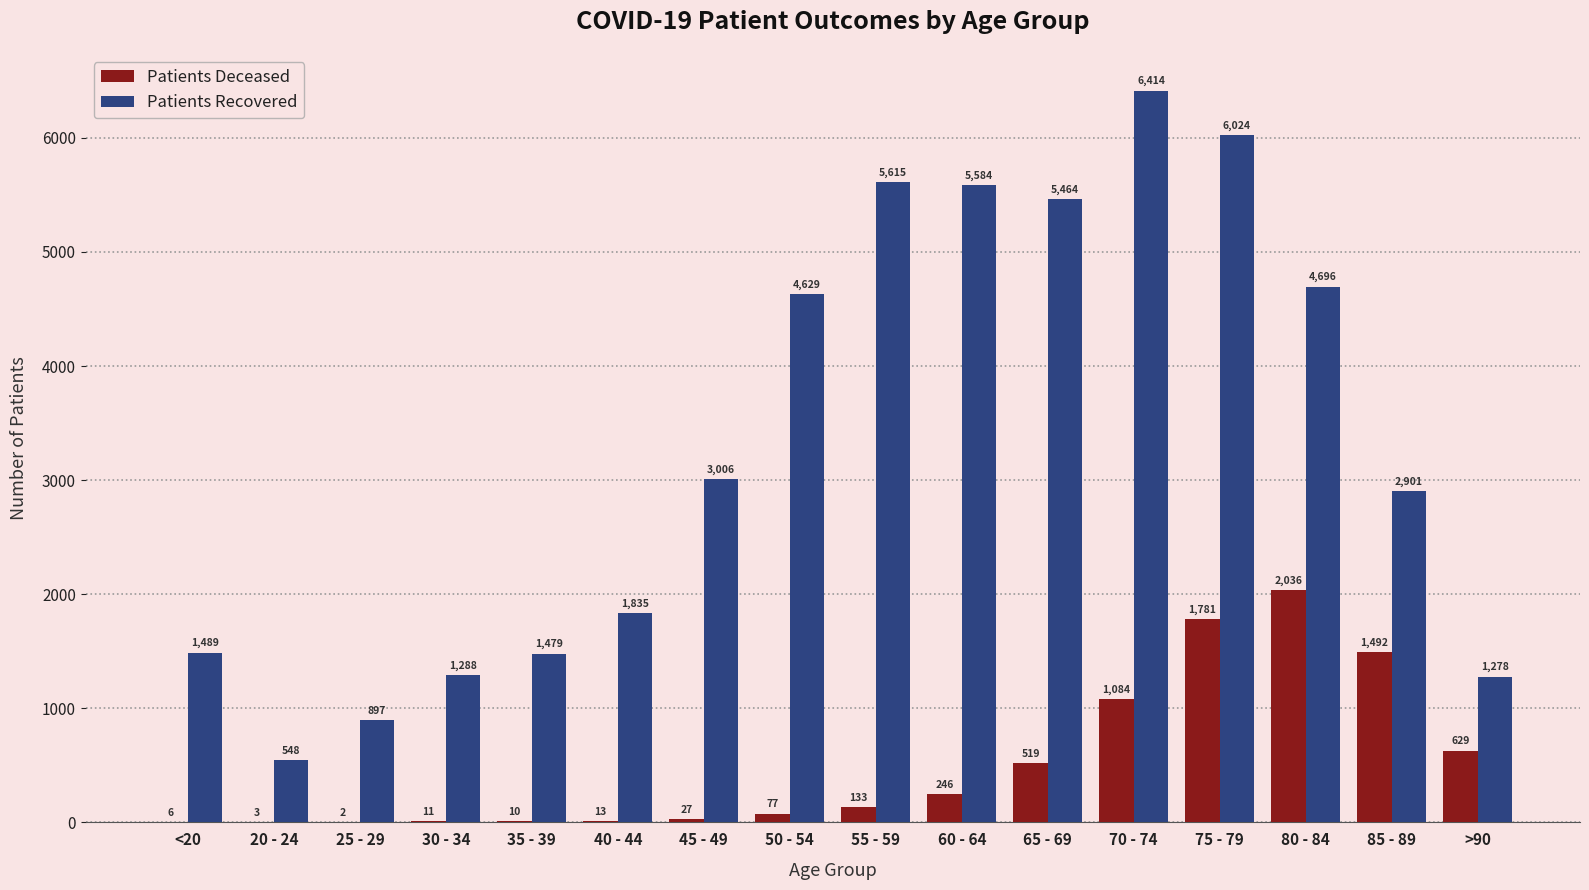

What is the greatest value displayed?

6414